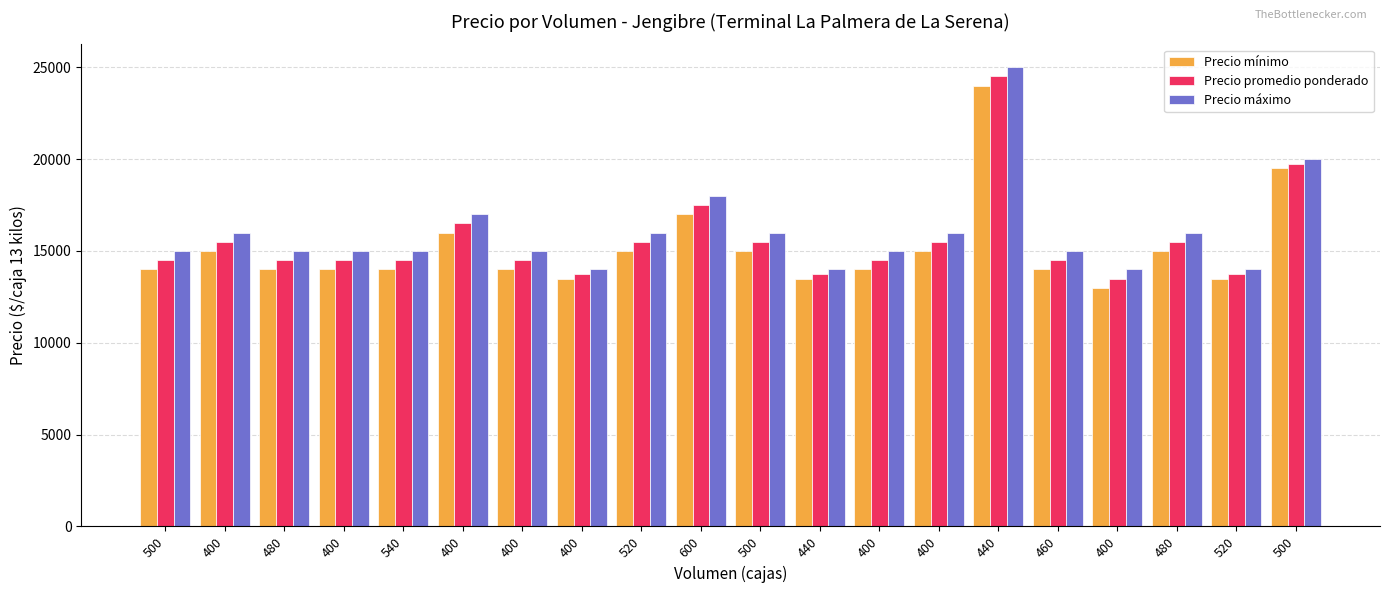

Rank the series at 500 from lowest to highest value.

Precio mínimo, Precio promedio ponderado, Precio máximo